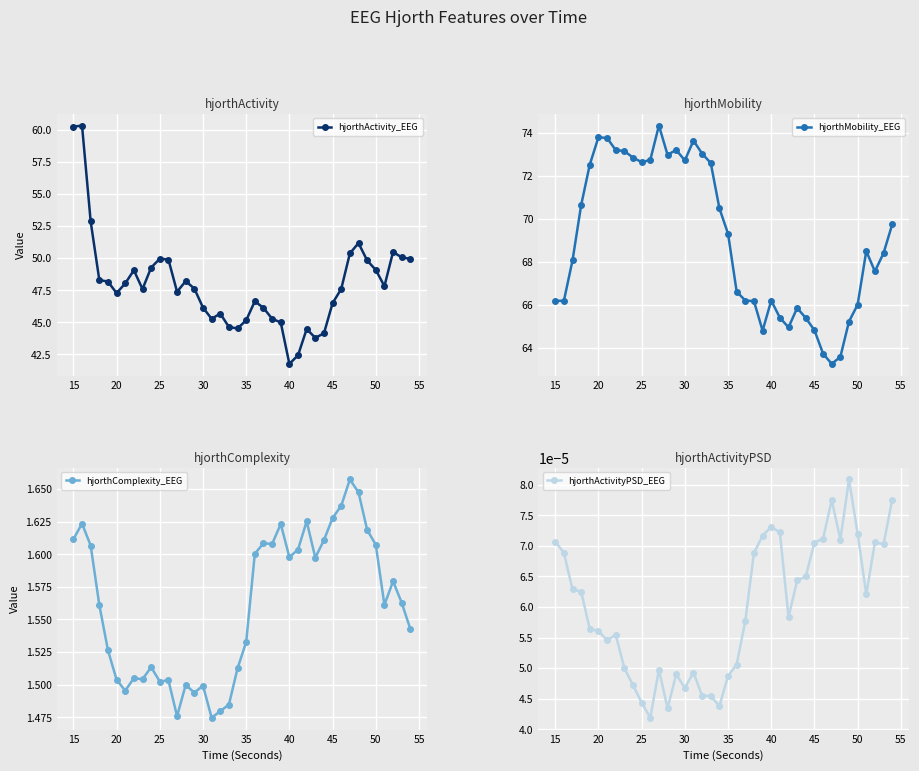

True or false: hjorthMobility_EEG and hjorthComplexity_EEG cross at least once.

False